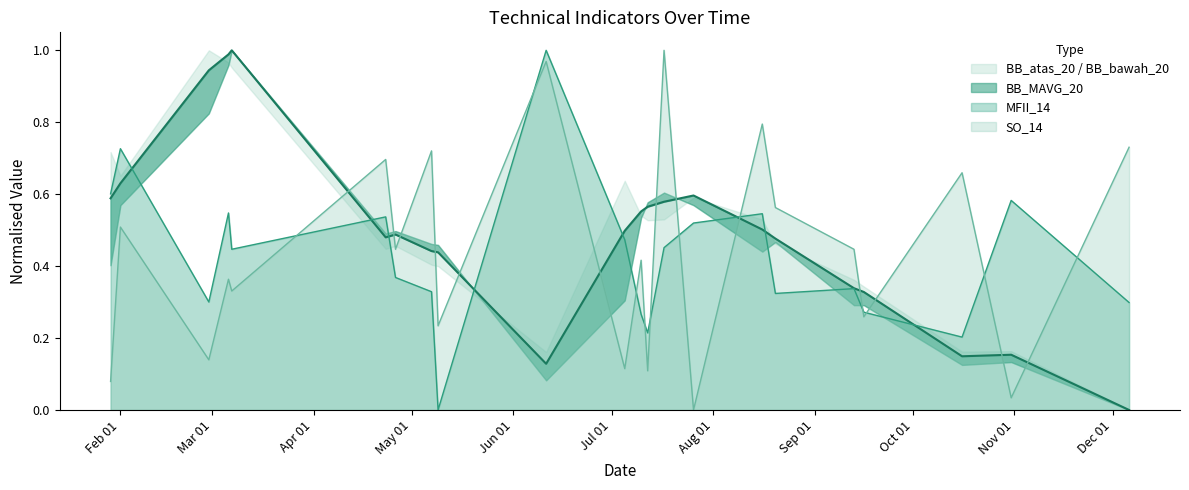

How many lines are shown in the chart?

3